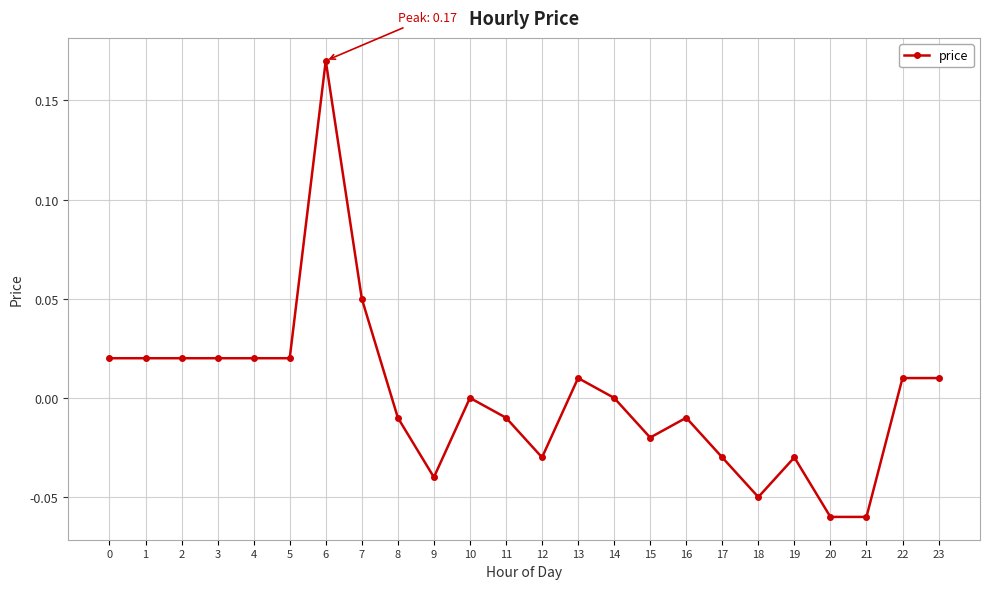

True or false: there are more than 0 points higher than both neighbors.

True